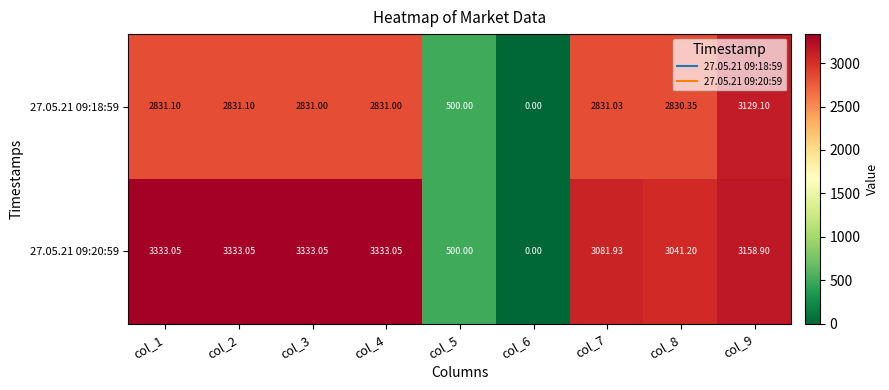

What is the total value across all series at col_3?

6164.1